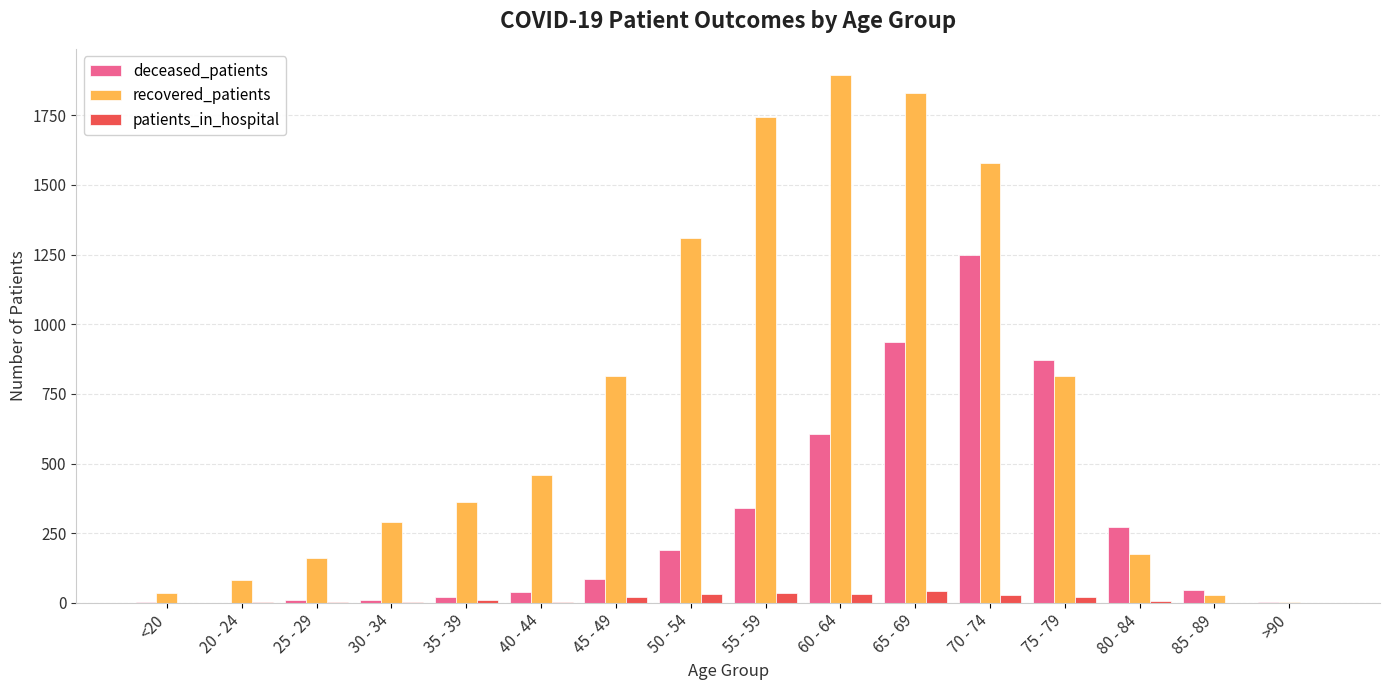

The value of recovered_patients at 40 - 44 is 648. True or false?

False